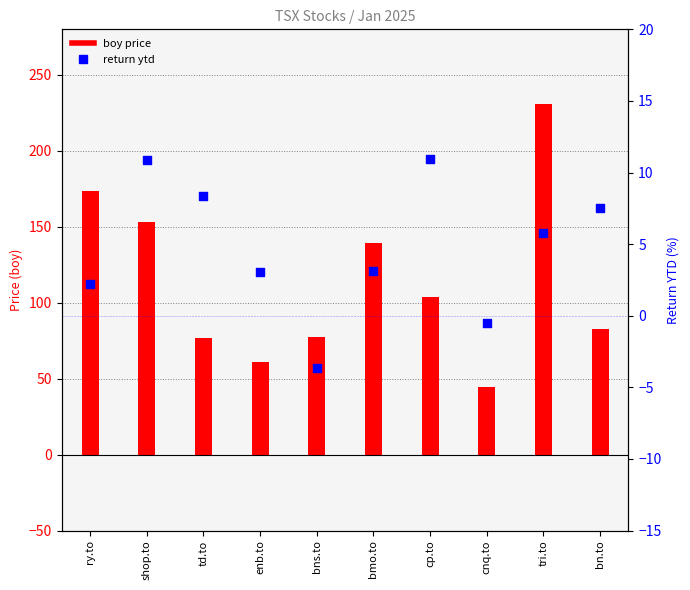

Is the value of return ytd at bmo.to greater than the value of boy price at bmo.to?

No